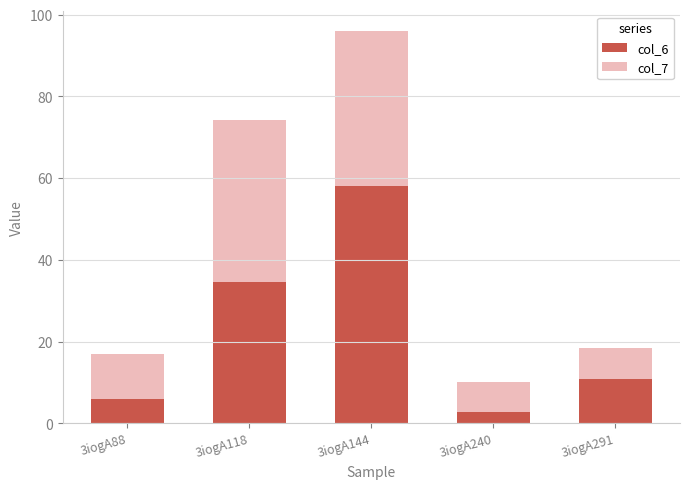

How many series are shown in this chart?

2